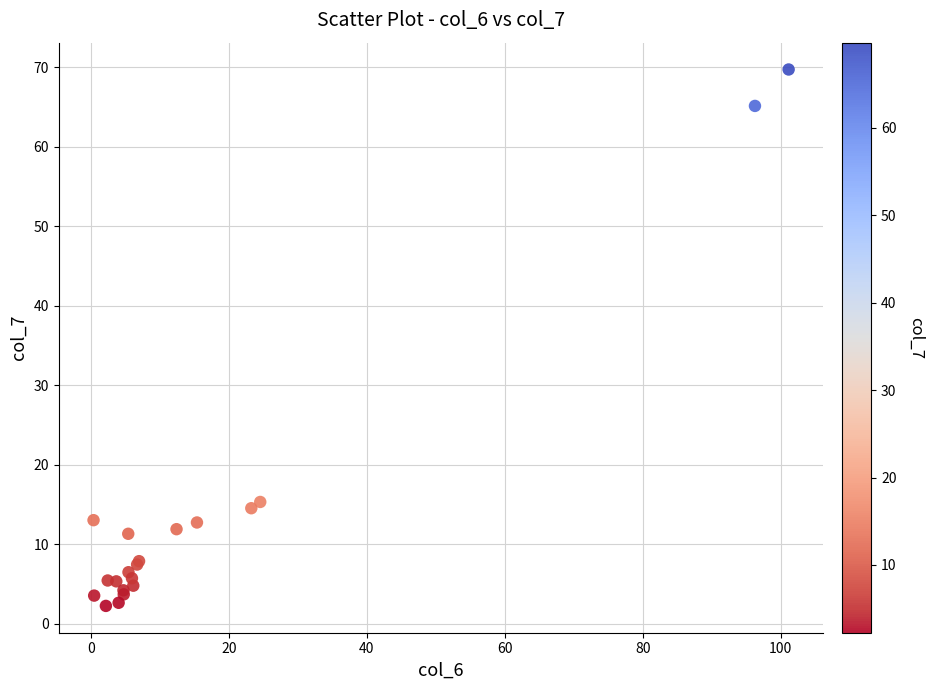

What Y value in the scatter plot is closest to 35?

15.3